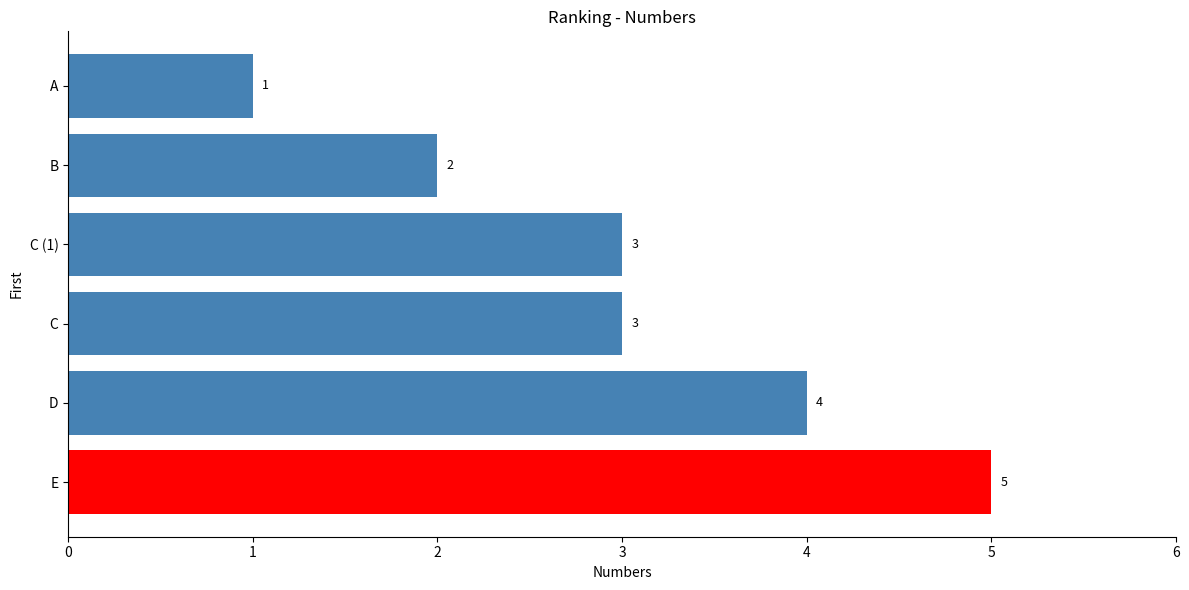

The chart shows a value of 4 at D. True or false?

True